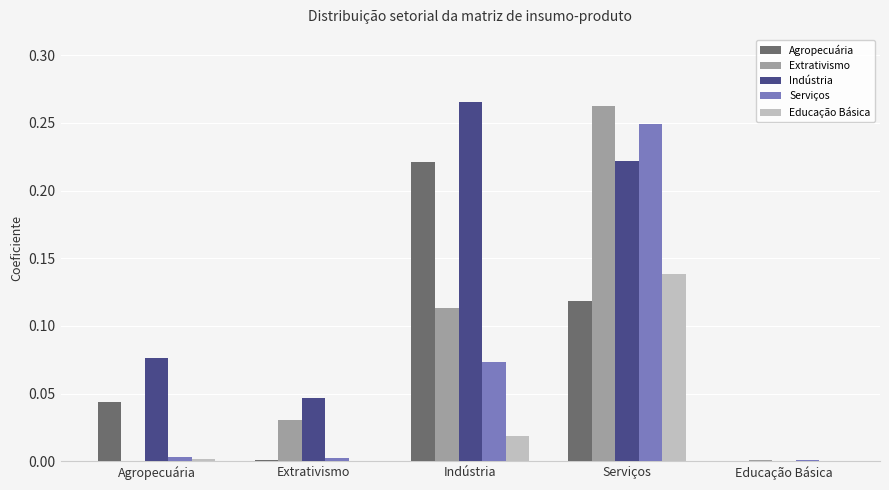

The Serviços series shows 0.0 at Educação Básica. True or false?

True